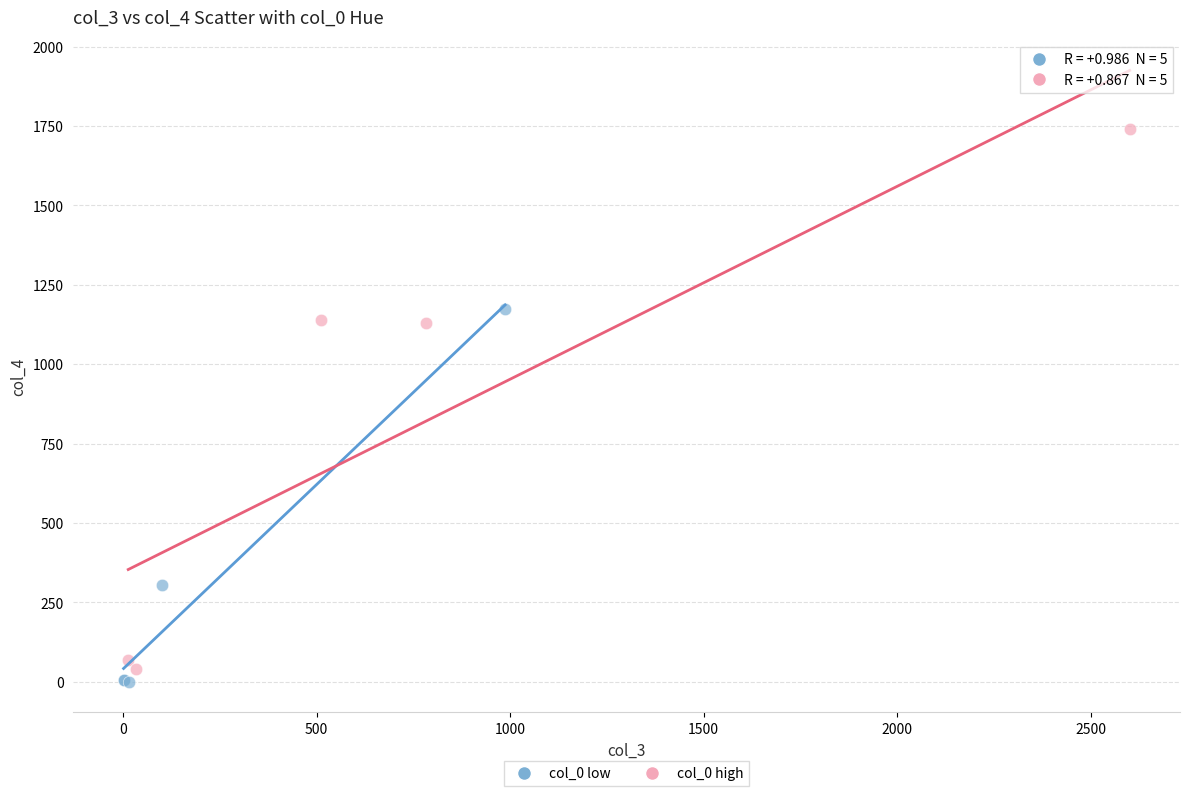

What are all the series names shown in the legend?

col_0 low, col_0 high